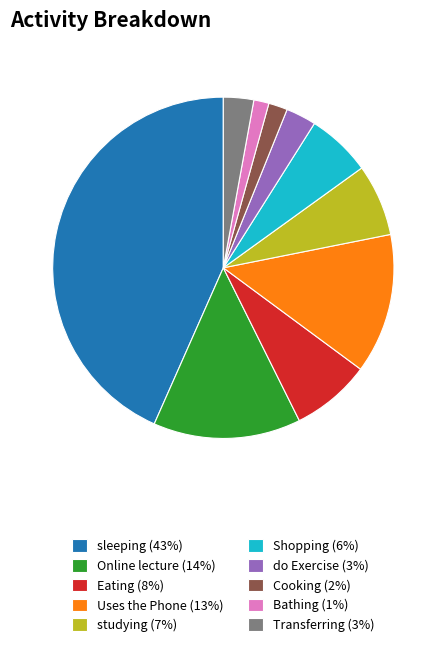

What is the ratio of the value at sleeping (43%) to the value at Uses the Phone (13%)?

3.3